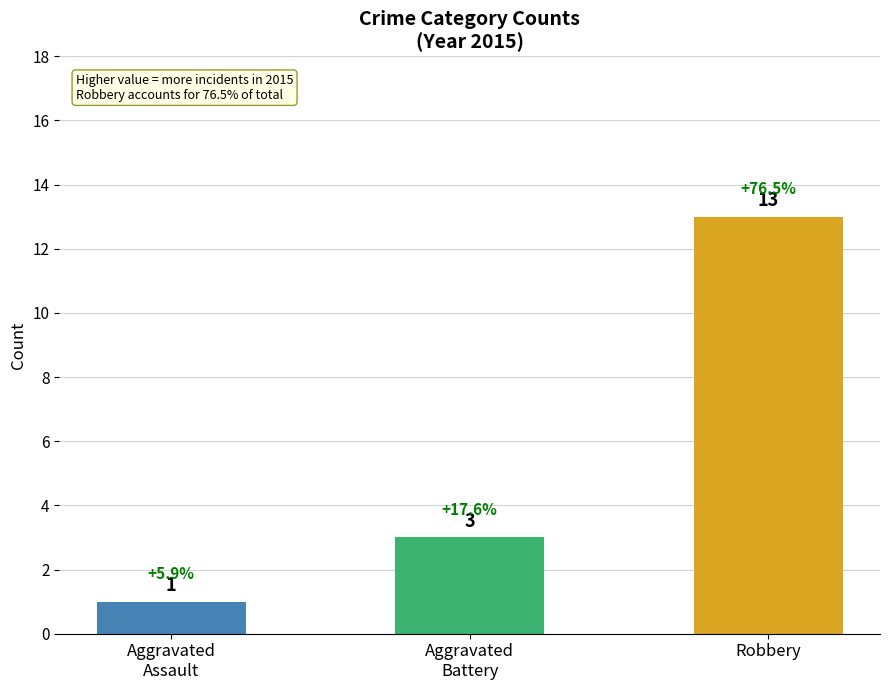

Reading left to right, what are all the values shown in this chart?

1	3	13